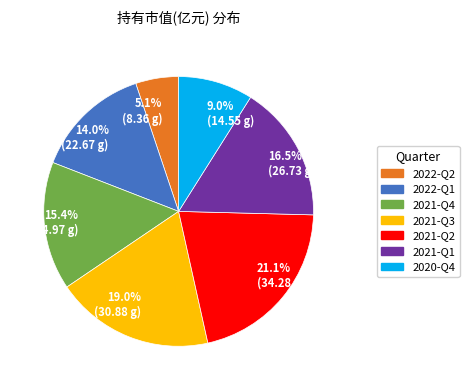

Does 2022-Q2 account for over 50% of the chart?

No